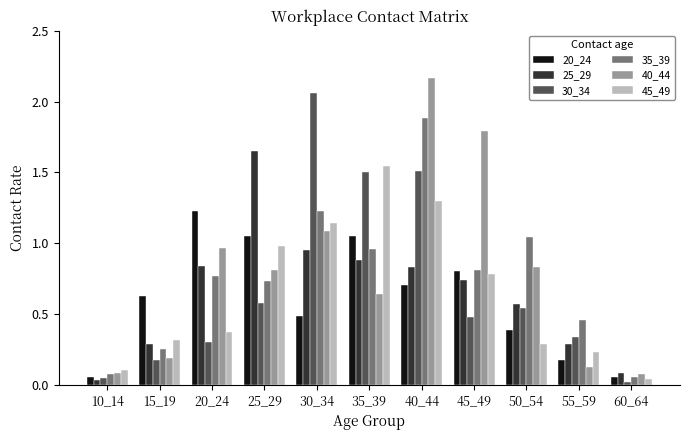

What is the sum of all 20_24 values?

6.6